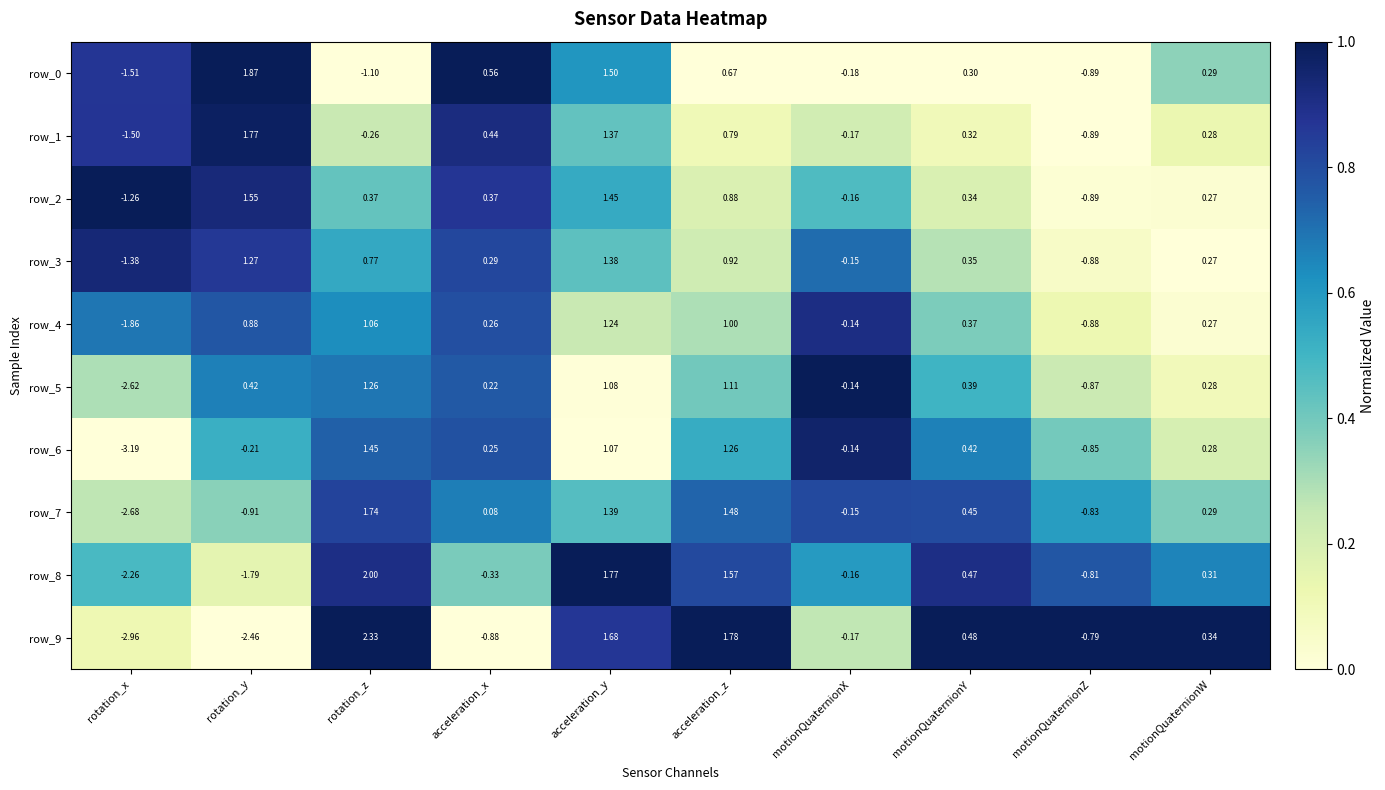

Which series changed the most between acceleration_y and motionQuaternionW?

row_8